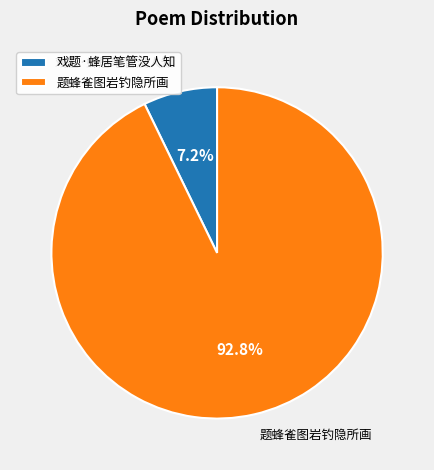

Does 戏题·蜂居笔管没人知 account for over 50% of the chart?

No